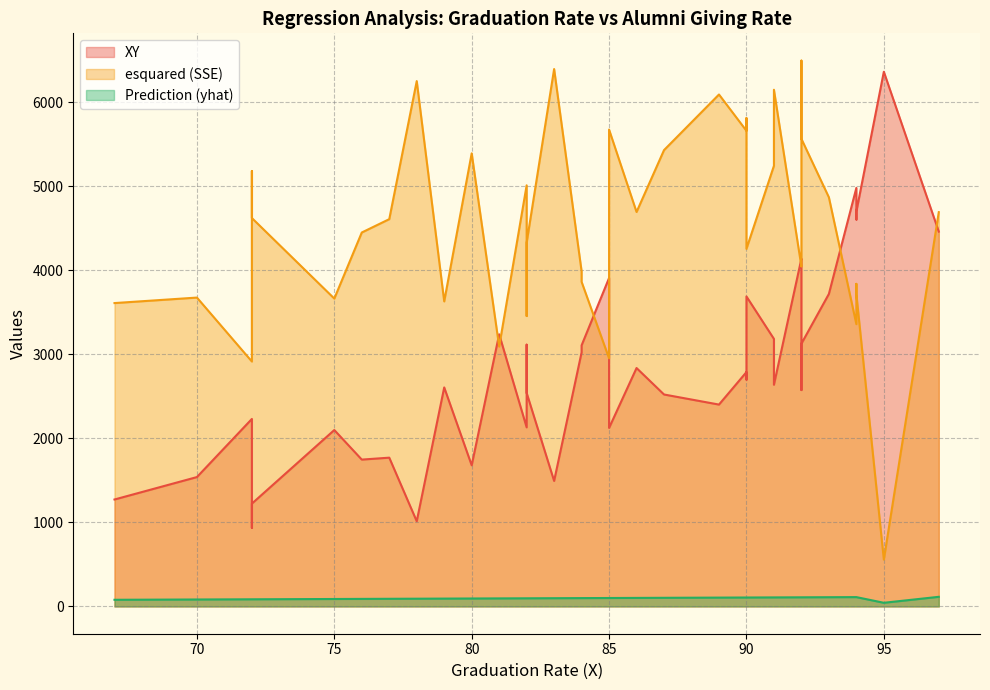

Reading right to left, what are all the values shown in this chart?

XY: 1014.0	936.0	1224.0	1494.0	1273.0	1680.0	1540.0	1748.0	1771.0	2125.0	2132.0	2403.0	2403.0	2576.0	2100.0	2523.0	2639.0	2700.0	2542.0	2790.0	2232.0	2838.0	2607.0	3128.0	3185.0	3024.0	3108.0	3116.0	3680.0	3240.0	3720.0	3690.0	4048.0	4140.0	4462.0	3910.0	4606.0	4700.0	4982.0	6365.0
esquared (SSE): 6253.7	5183.6	4623.6	6397.2	3611.4	5393.6	3676.7	4451.4	4610.4	5676.7	5013.0	6094.3	6094.3	6497.6	3664.9	5432.4	6150.8	5813.5	4329.9	5662.0	2915.7	4695.6	3631.4	5566.3	5245.7	3989.6	3864.3	3457.7	4707.0	3093.8	4870.4	4257.1	4174.1	4045.9	4693.6	2953.3	3840.1	3717.2	3360.3	557.5
Prediction (yhat): 92.1	85.0	85.0	98.0	79.1	94.4	82.6	89.7	90.9	100.3	96.8	105.1	105.1	108.6	88.5	102.7	107.4	106.2	96.8	106.2	85.0	101.5	93.3	108.6	107.4	99.2	99.2	96.8	108.6	95.6	109.8	106.2	108.6	108.6	114.5	100.3	111.0	111.0	111.0	43.4